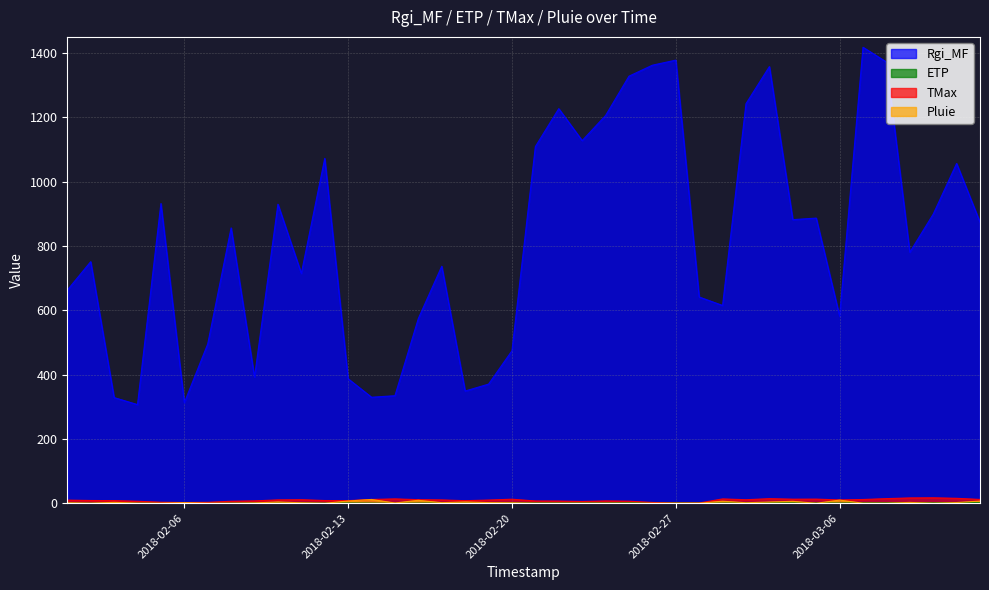

Which series has the largest range (max minus min)?

Rgi_MF